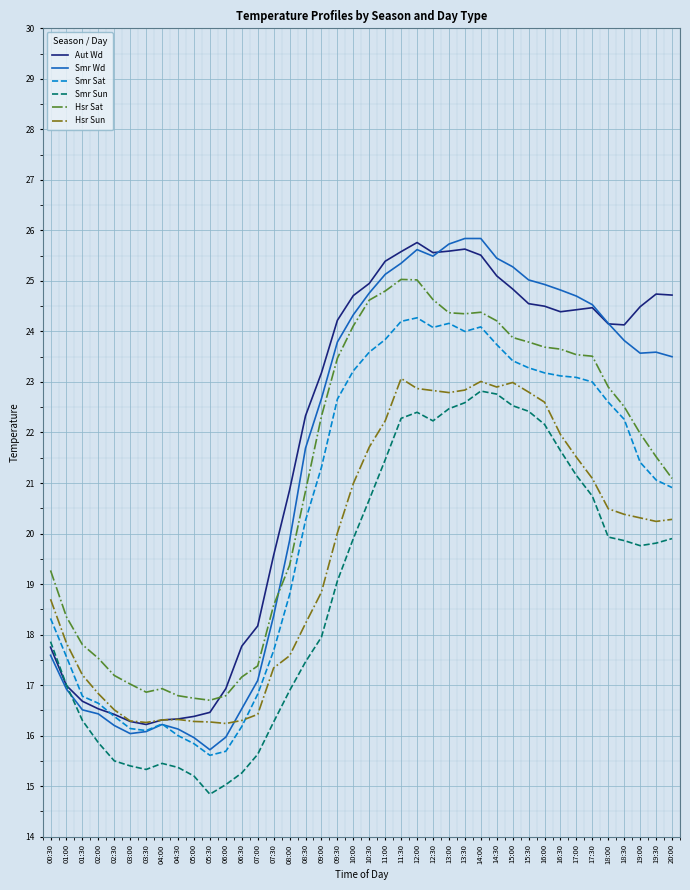

What position from the right is 12:30?

16